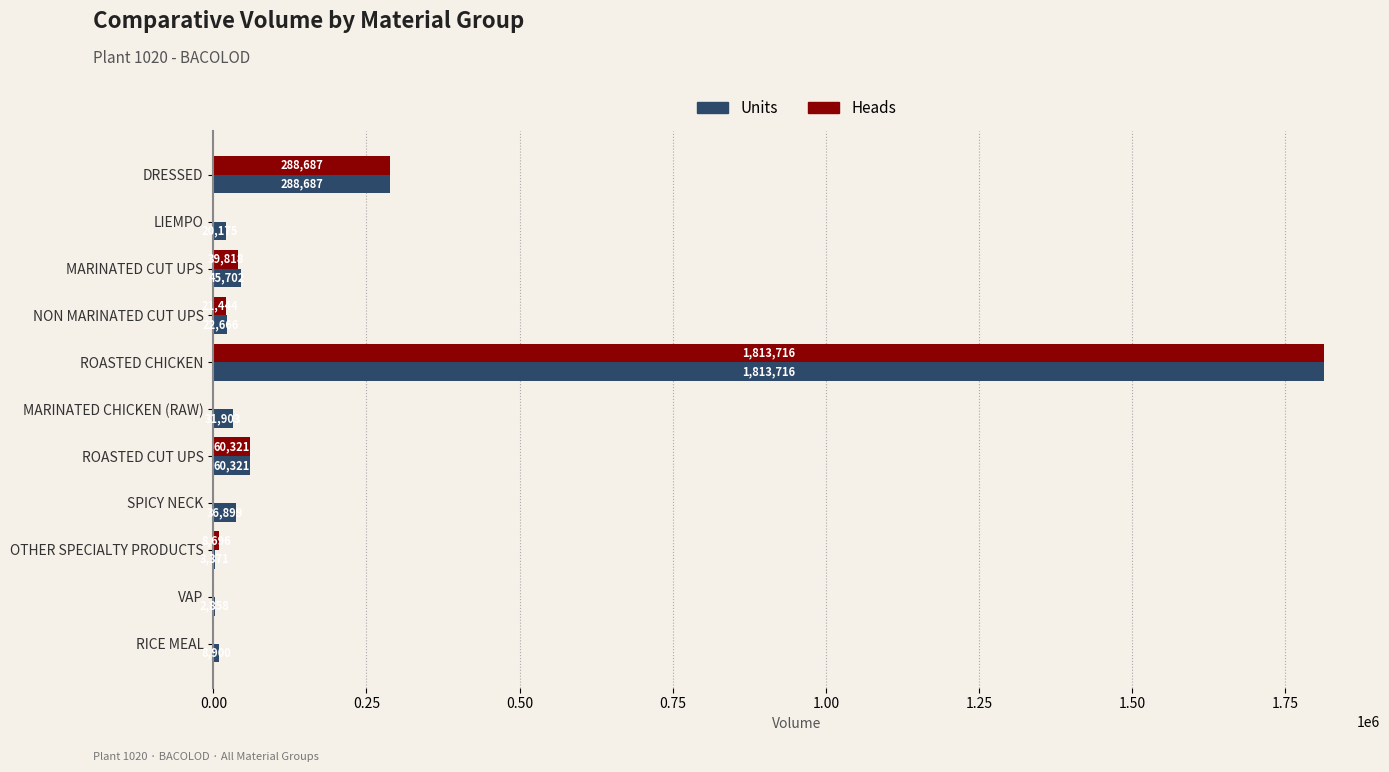

What is the total value across all series at VAP?

2858.0